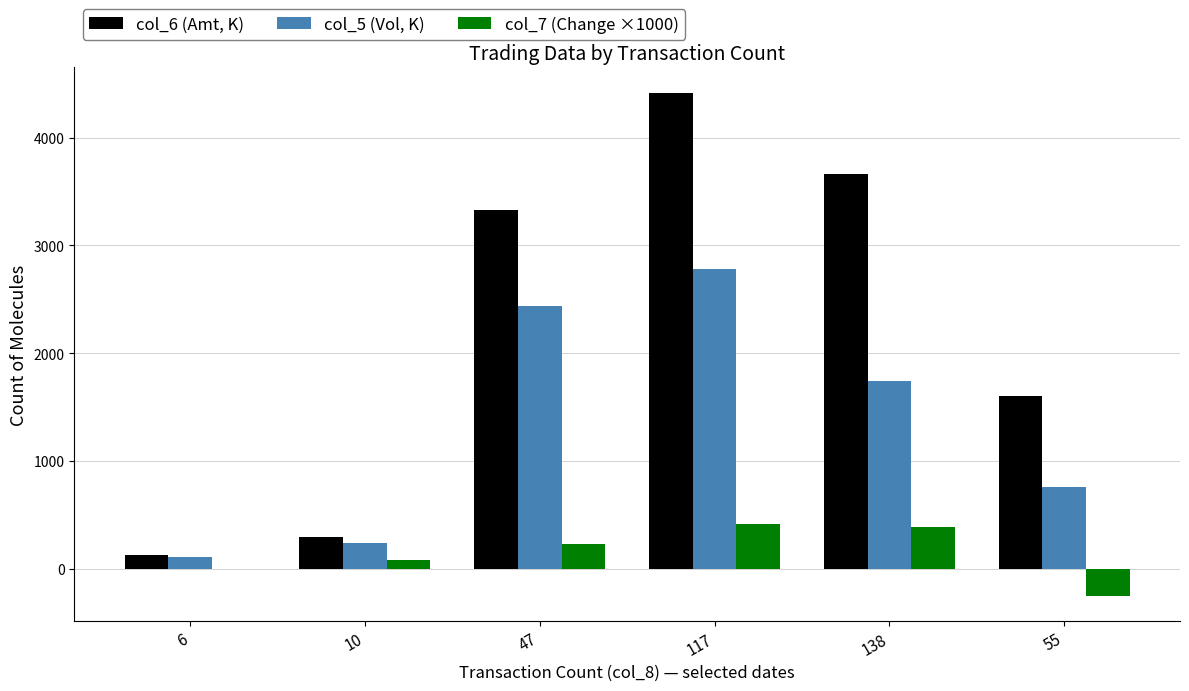

Between 47 and 55, which series saw the biggest shift?

col_6 (Amt, K)